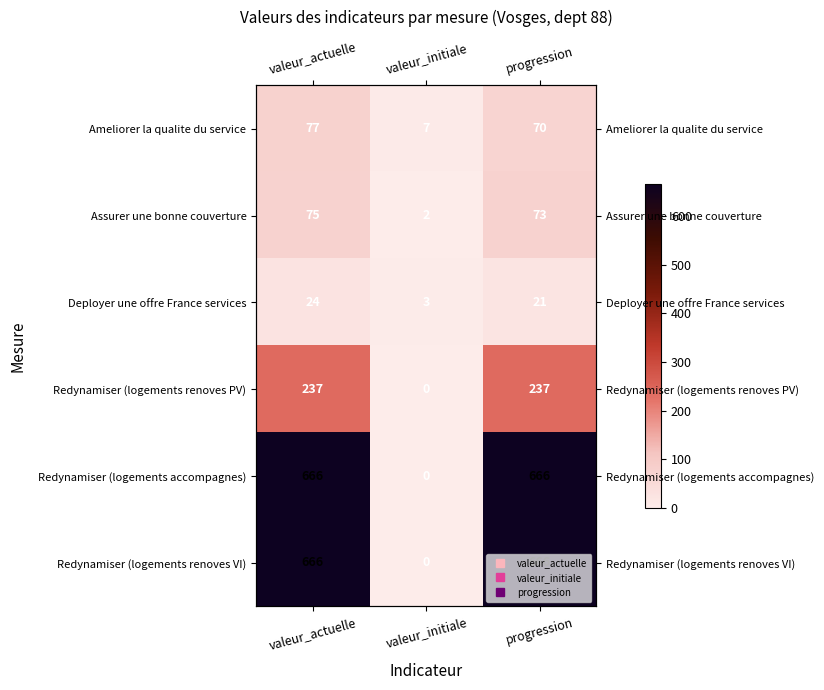

What is the difference between the second highest and minimum values in the Redynamiser (logements accompagnes) series?

666